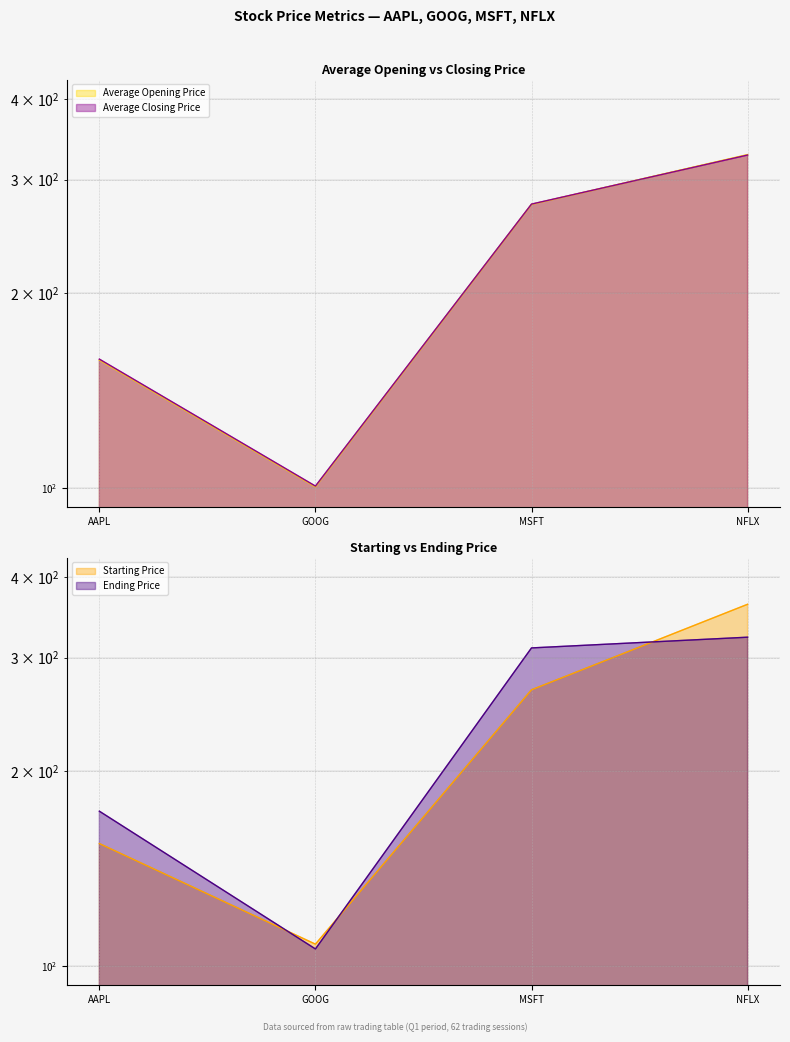

What position from the left is GOOG?

2